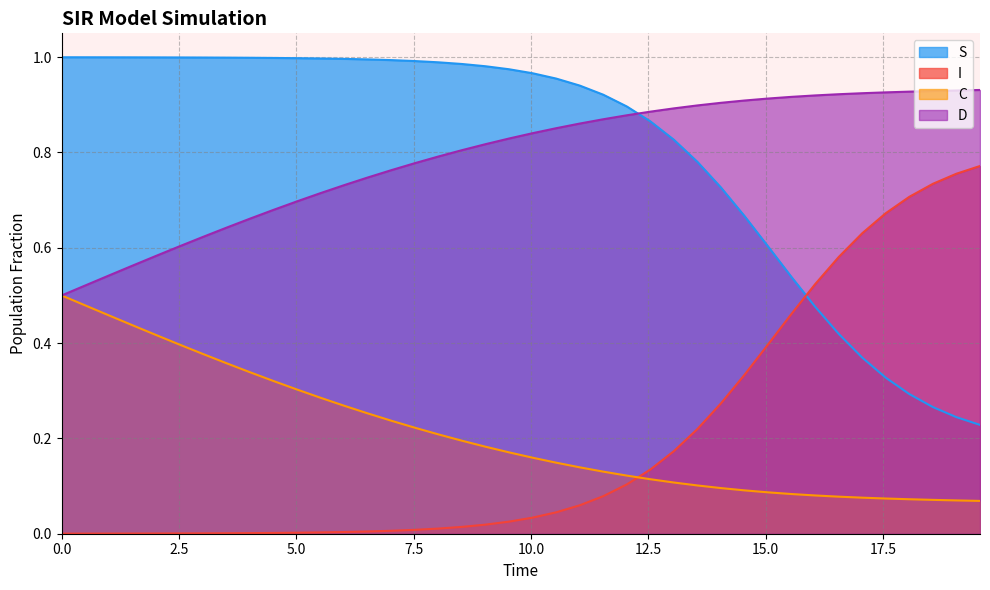

True or false: I and D cross at least once.

False